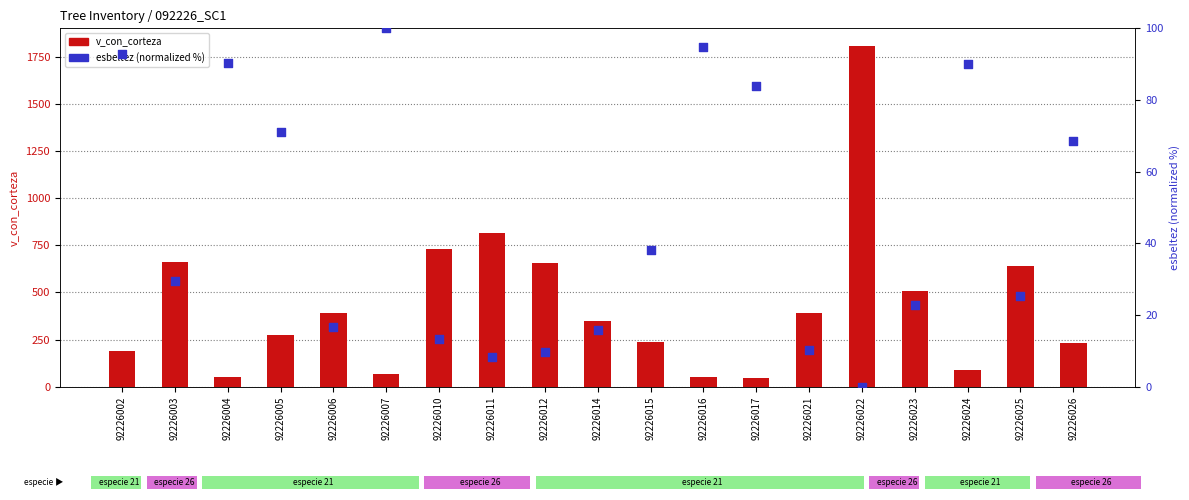

Which series reaches the minimum Y coordinate?

esbeltez (norm)